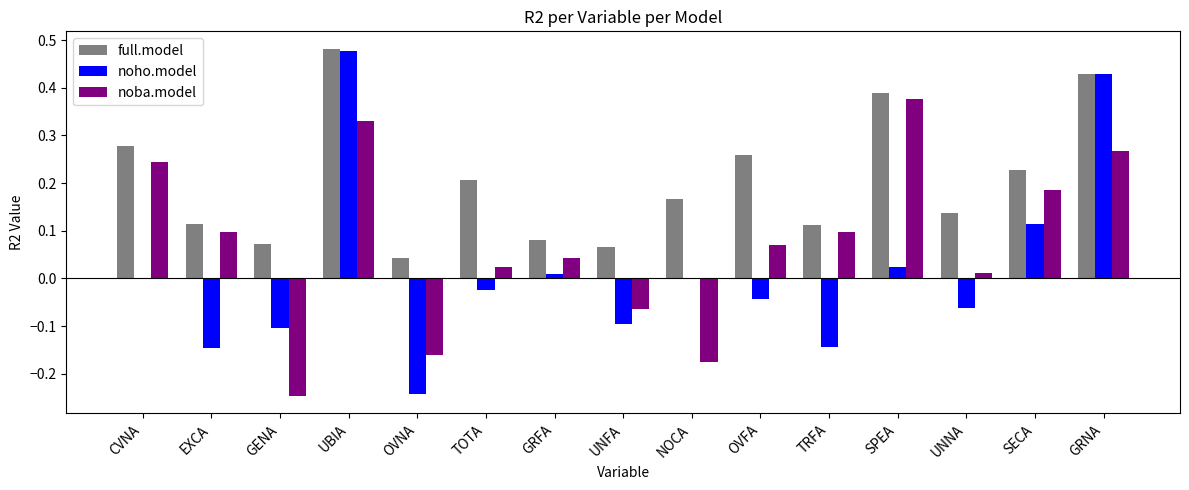

The value of full.model at EXCA is 0.1. True or false?

True